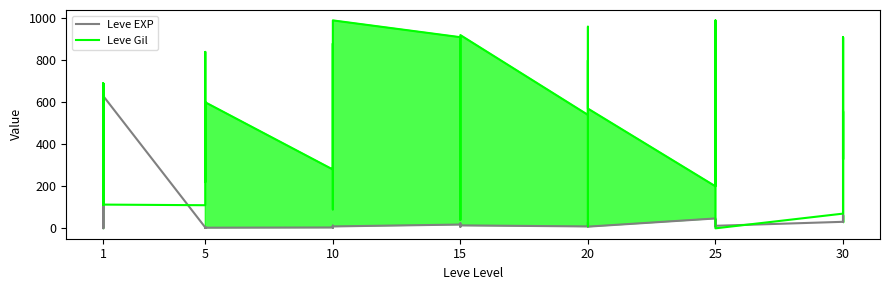

Which series ends up on top after the final intersection of Leve Gil and Leve EXP?

Leve Gil